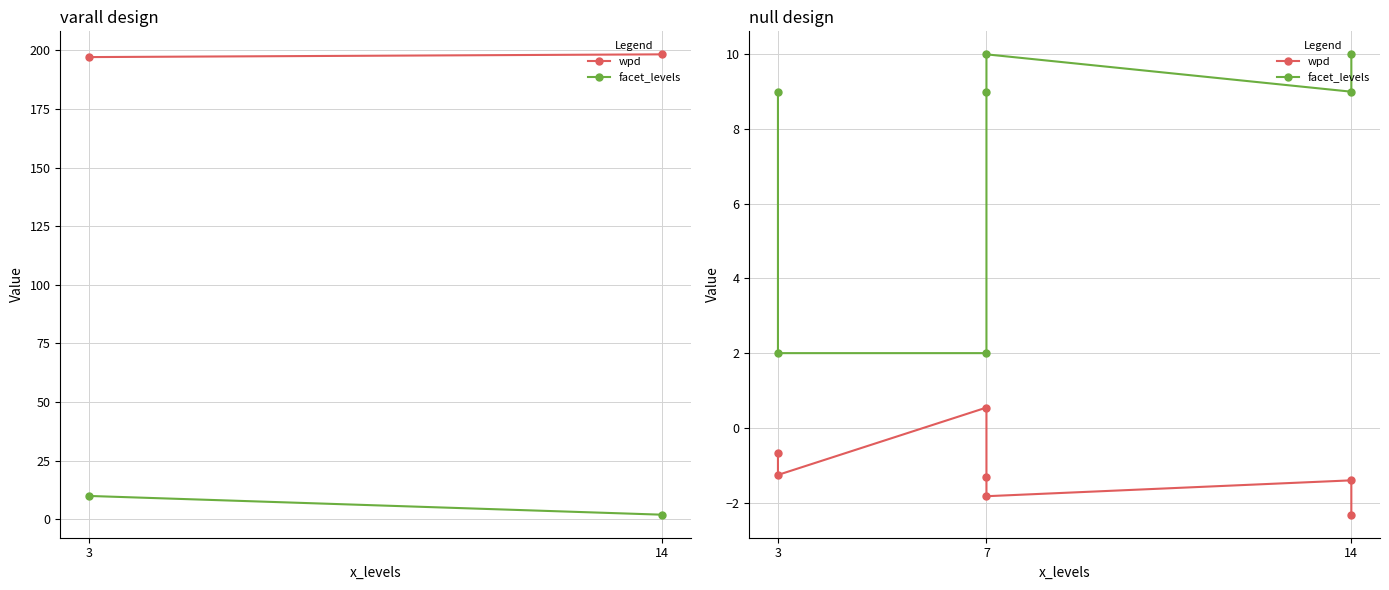

Between 3 and 7, which series saw the biggest shift?

facet_levels